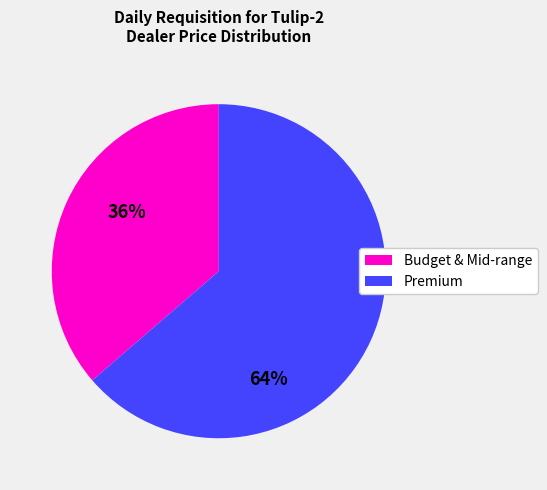

Is there any slice that represents more than half of the pie?

Yes